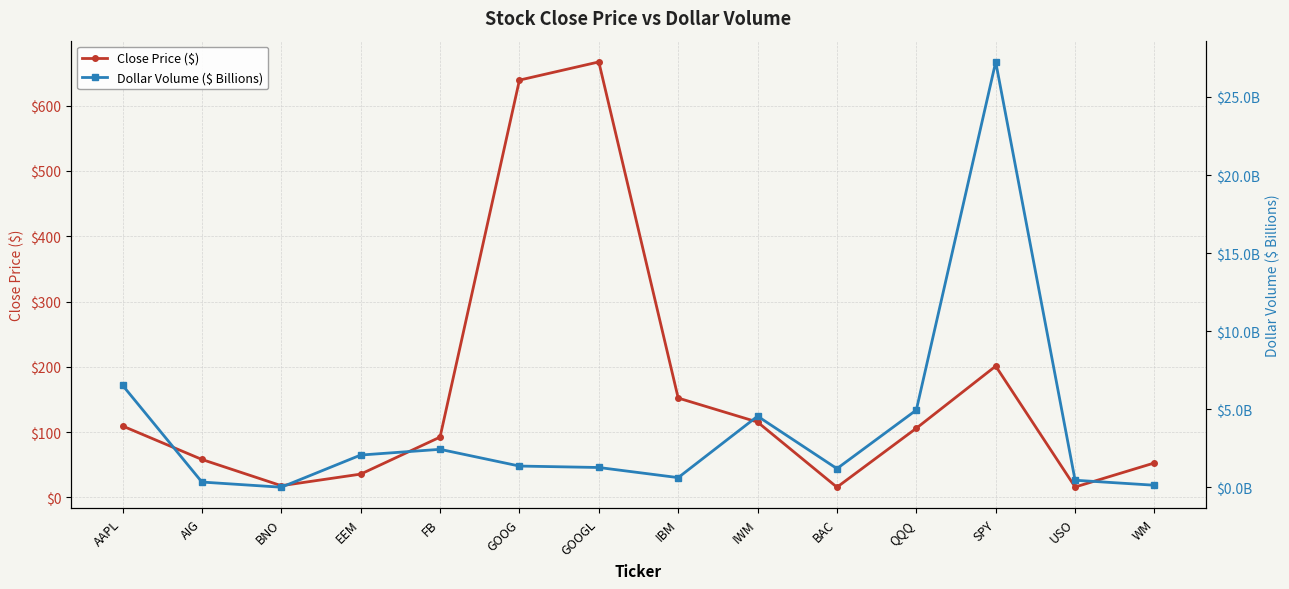

What is the total value across all series at FB?

94.9